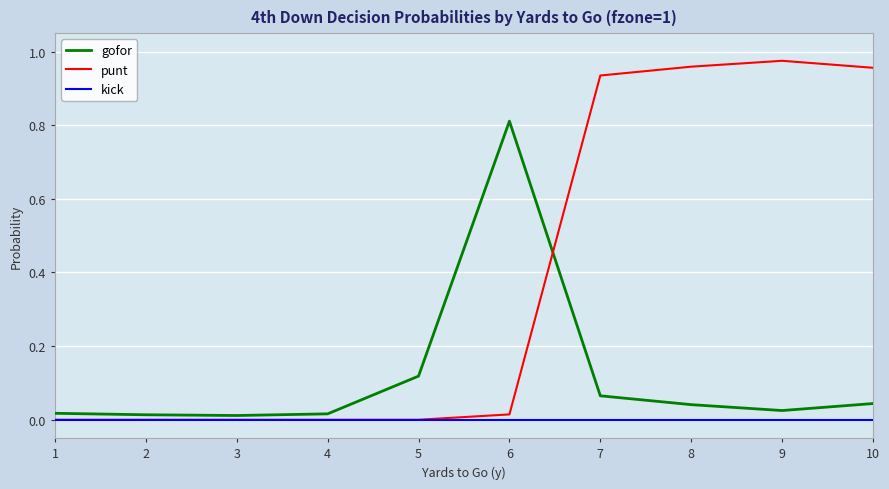

Which series has the largest range (max minus min)?

punt